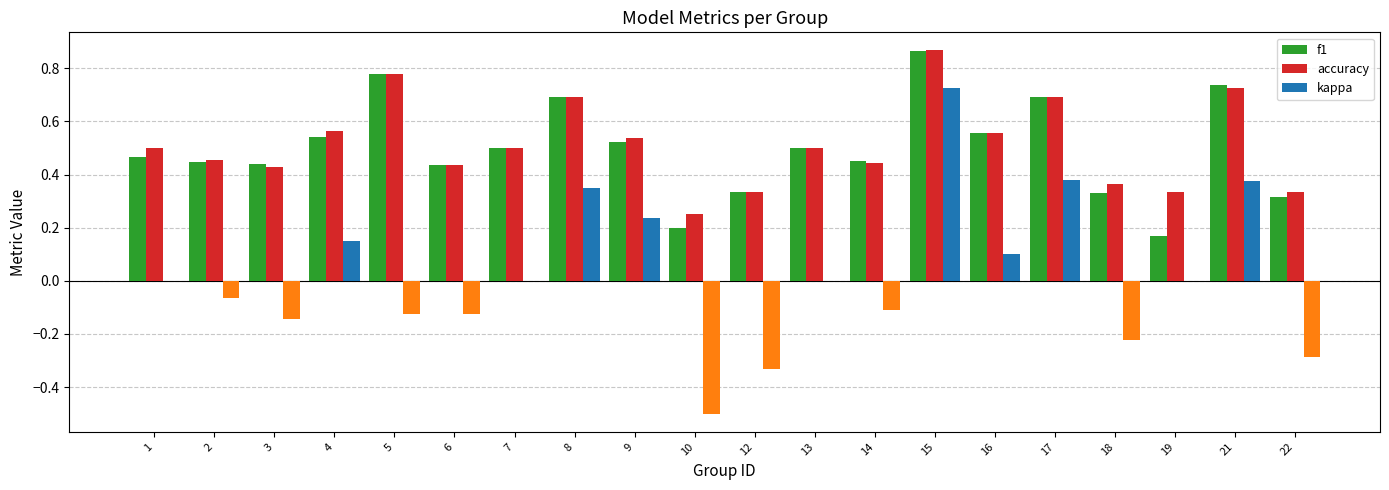

Where is kappa nearest to the value 0?

1